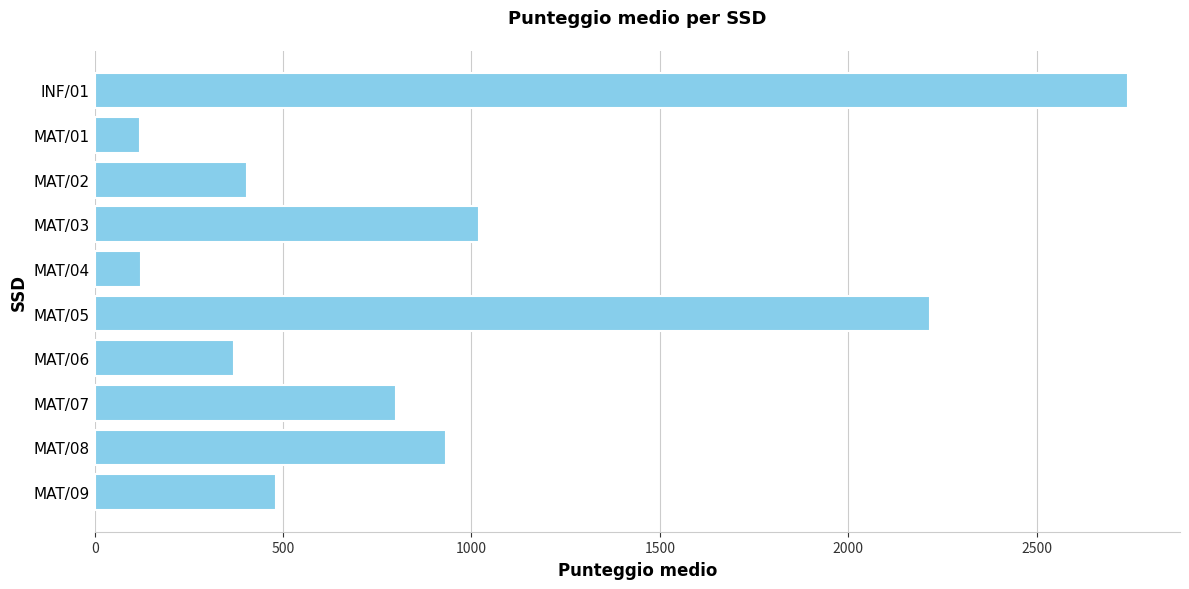

At which label is the value closest to 1432?

MAT/03